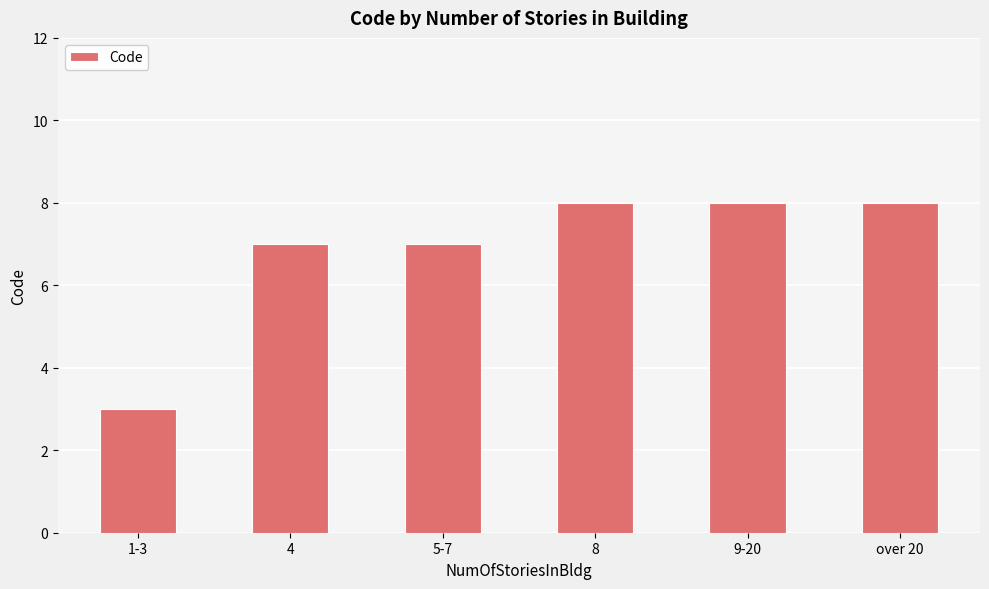

What is the sum of all values?

41